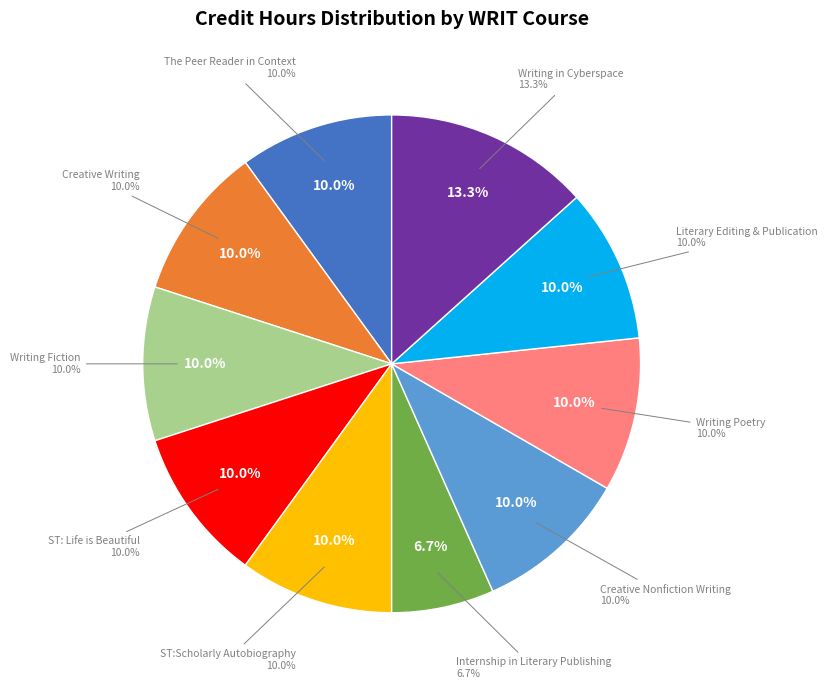

Is there a majority slice in this chart?

No